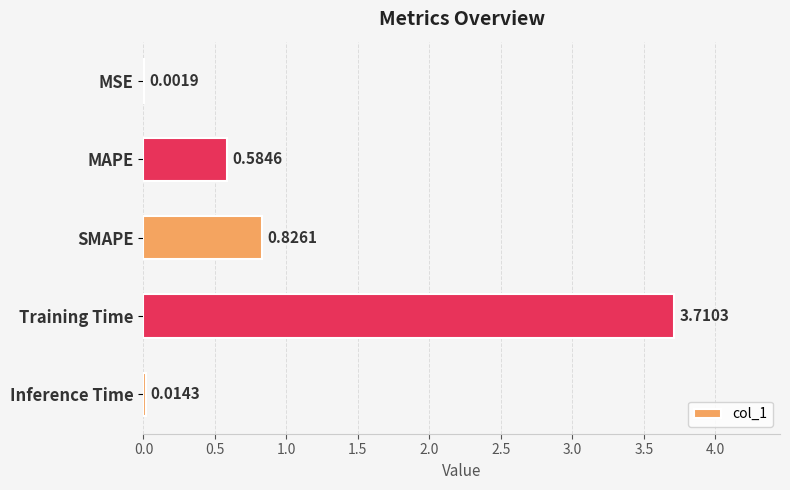

At which category does the chart reach its peak across all series?

Training Time